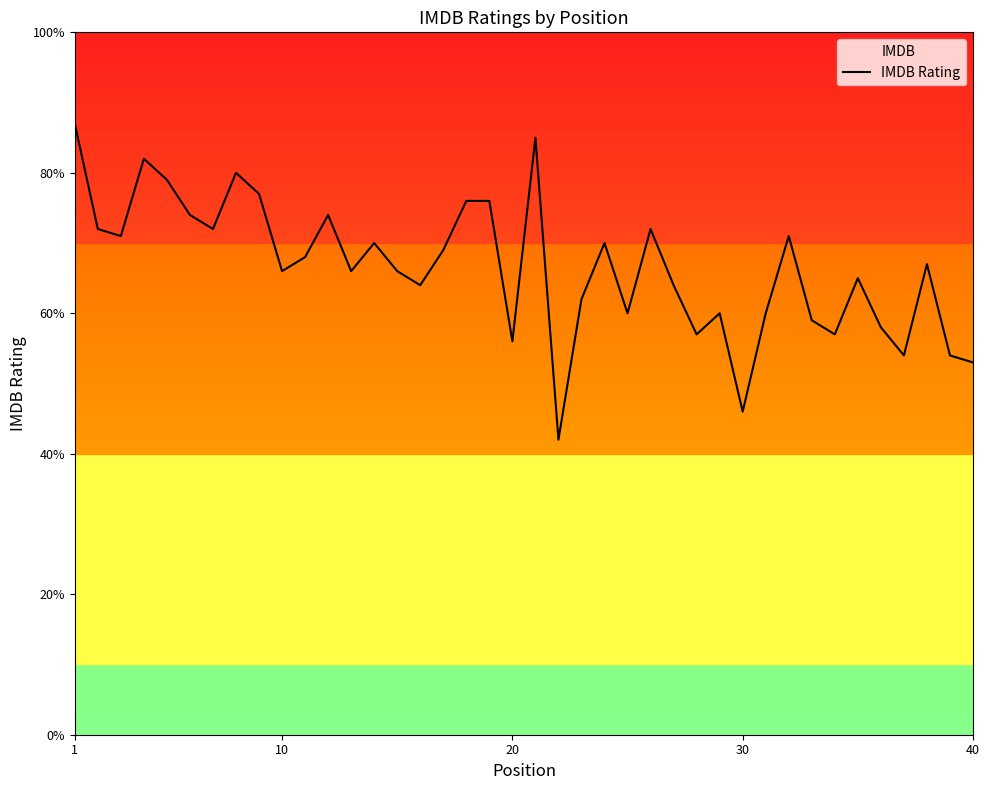

How many points are lower than both their immediate neighbors (excluding endpoints)?

12